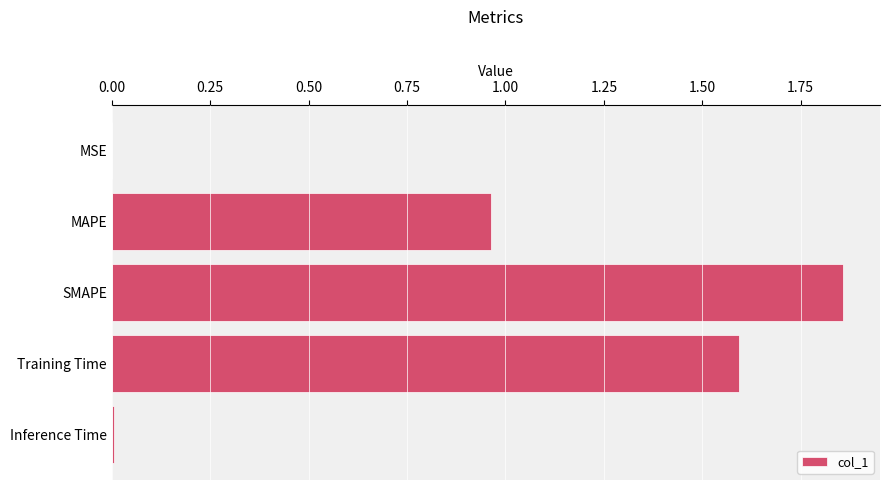

Which category has the highest value across all series?

SMAPE